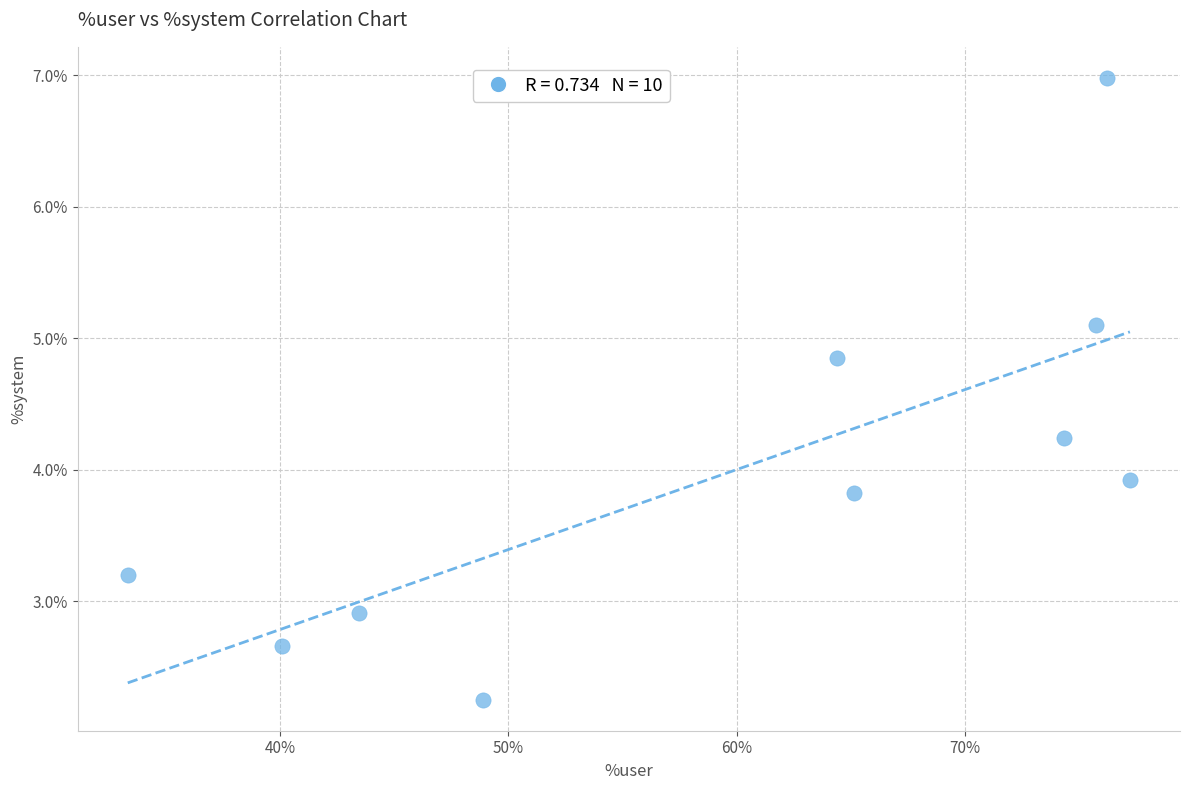

What Y value in the scatter plot is closest to 4?

3.9